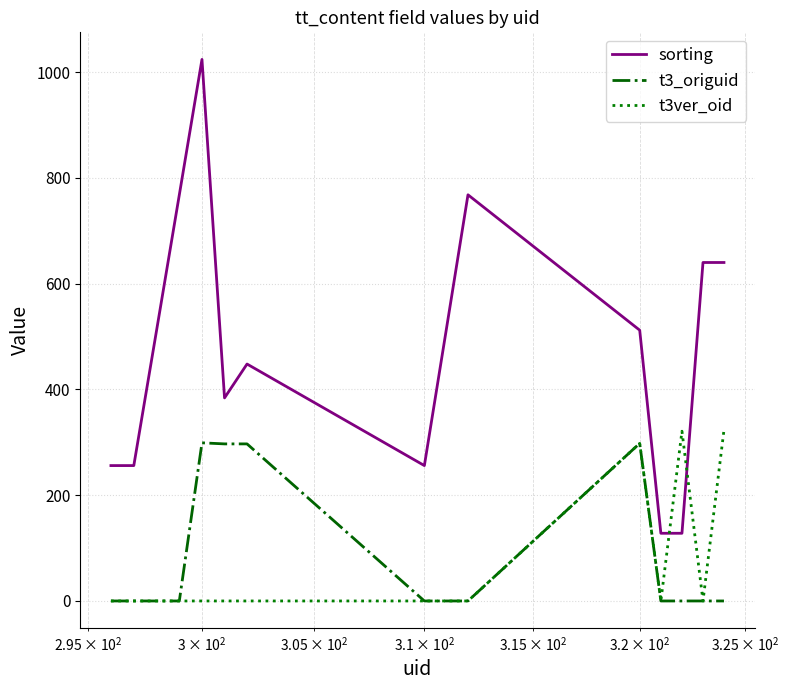

Which series has the largest range (max minus min)?

sorting